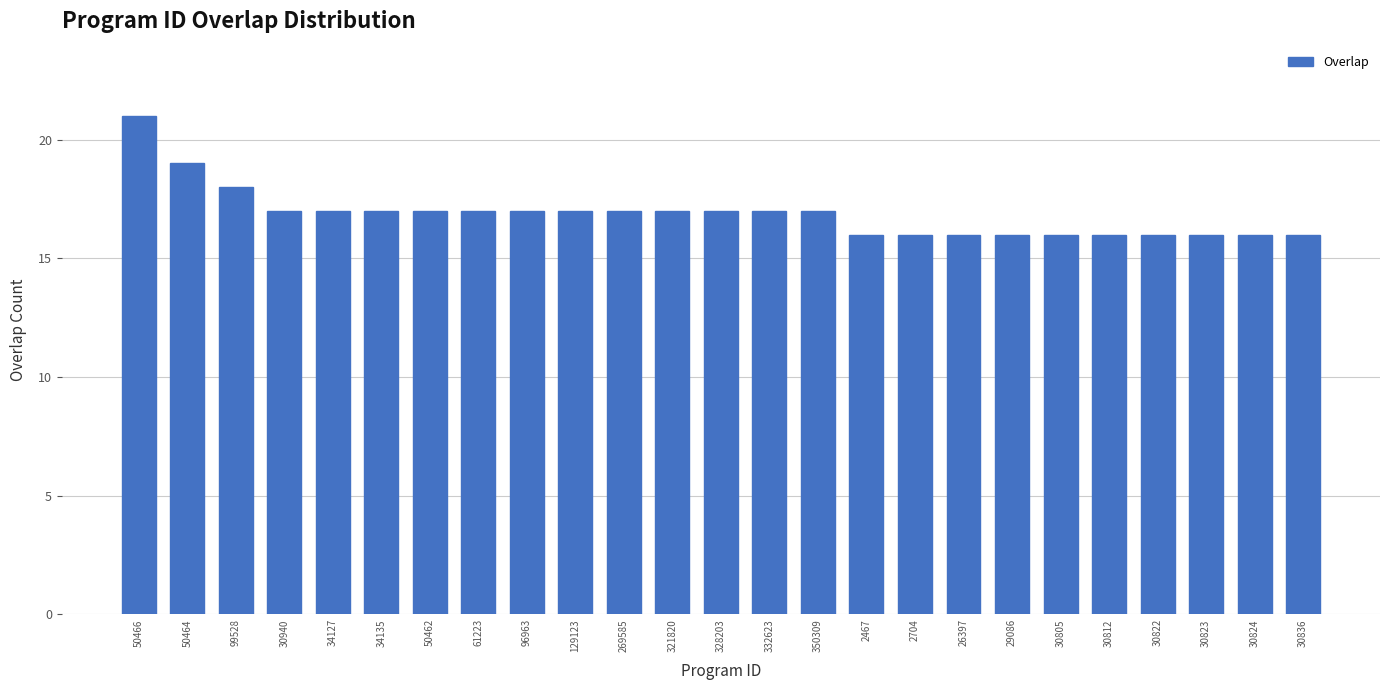

Reading left to right, transcribe all the data shown in this chart.

50466=21	50464=19	99528=18	30940=17	34127=17	34135=17	50462=17	61223=17	96963=17	129123=17	269585=17	321820=17	328203=17	332623=17	350309=17	2467=16	2704=16	26397=16	29086=16	30805=16	30812=16	30822=16	30823=16	30824=16	30836=16